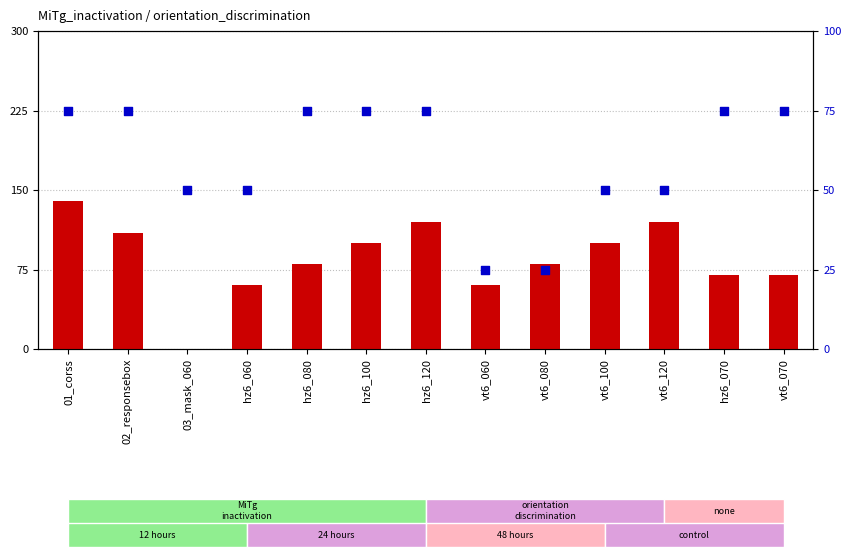

What are all the series names shown in the legend?

count, percentile rank within the sample